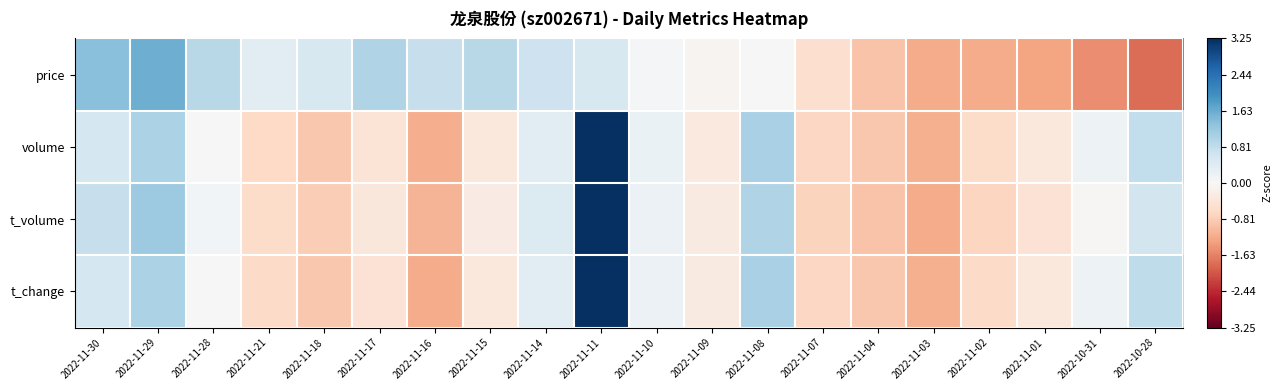

Reading left to right, extract all data points from this chart.

price: 2022-11-30=1.4	2022-11-29=1.6	2022-11-28=0.9	2022-11-21=0.4	2022-11-18=0.5	2022-11-17=1.0	2022-11-16=0.7	2022-11-15=0.9	2022-11-14=0.7	2022-11-11=0.5	2022-11-10=0.1	2022-11-09=-0.1	2022-11-08=-0.0	2022-11-07=-0.5	2022-11-04=-0.9	2022-11-03=-1.2	2022-11-02=-1.2	2022-11-01=-1.3	2022-10-31=-1.5	2022-10-28=-1.8
volume: 2022-11-30=0.6	2022-11-29=1.0	2022-11-28=0.0	2022-11-21=-0.6	2022-11-18=-0.9	2022-11-17=-0.4	2022-11-16=-1.2	2022-11-15=-0.3	2022-11-14=0.4	2022-11-11=3.2	2022-11-10=0.2	2022-11-09=-0.3	2022-11-08=1.0	2022-11-07=-0.7	2022-11-04=-0.9	2022-11-03=-1.2	2022-11-02=-0.6	2022-11-01=-0.3	2022-10-31=0.2	2022-10-28=0.8
t_volume: 2022-11-30=0.7	2022-11-29=1.2	2022-11-28=0.1	2022-11-21=-0.6	2022-11-18=-0.8	2022-11-17=-0.4	2022-11-16=-1.1	2022-11-15=-0.3	2022-11-14=0.4	2022-11-11=3.2	2022-11-10=0.2	2022-11-09=-0.3	2022-11-08=1.0	2022-11-07=-0.7	2022-11-04=-0.9	2022-11-03=-1.2	2022-11-02=-0.7	2022-11-01=-0.5	2022-10-31=-0.0	2022-10-28=0.6
t_change: 2022-11-30=0.6	2022-11-29=1.0	2022-11-28=-0.0	2022-11-21=-0.6	2022-11-18=-0.9	2022-11-17=-0.5	2022-11-16=-1.2	2022-11-15=-0.3	2022-11-14=0.4	2022-11-11=3.3	2022-11-10=0.2	2022-11-09=-0.3	2022-11-08=1.1	2022-11-07=-0.7	2022-11-04=-0.9	2022-11-03=-1.2	2022-11-02=-0.6	2022-11-01=-0.3	2022-10-31=0.2	2022-10-28=0.8